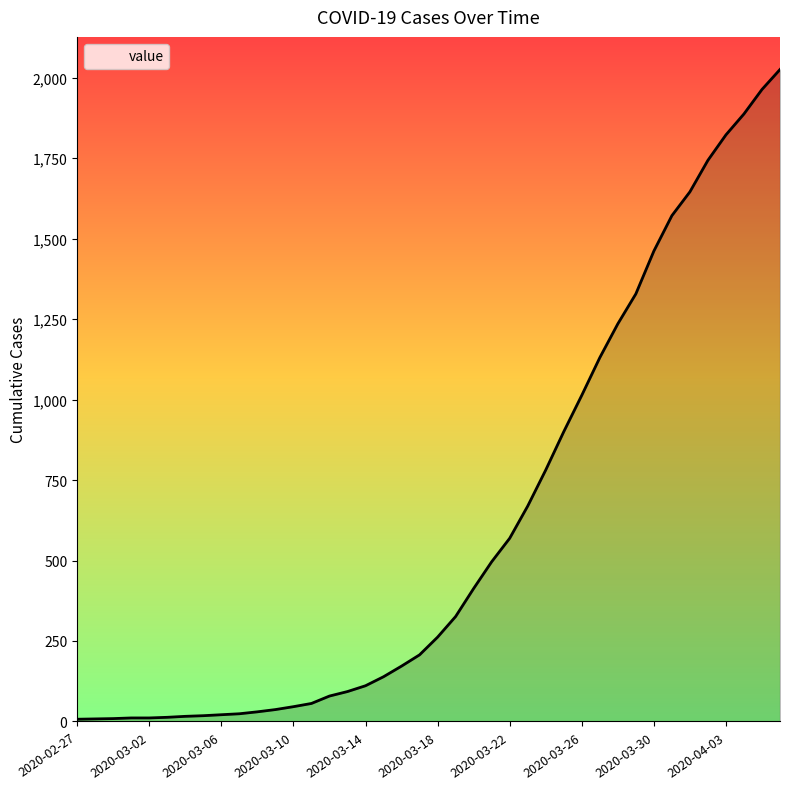

What is the maximum value shown in the chart?

2025